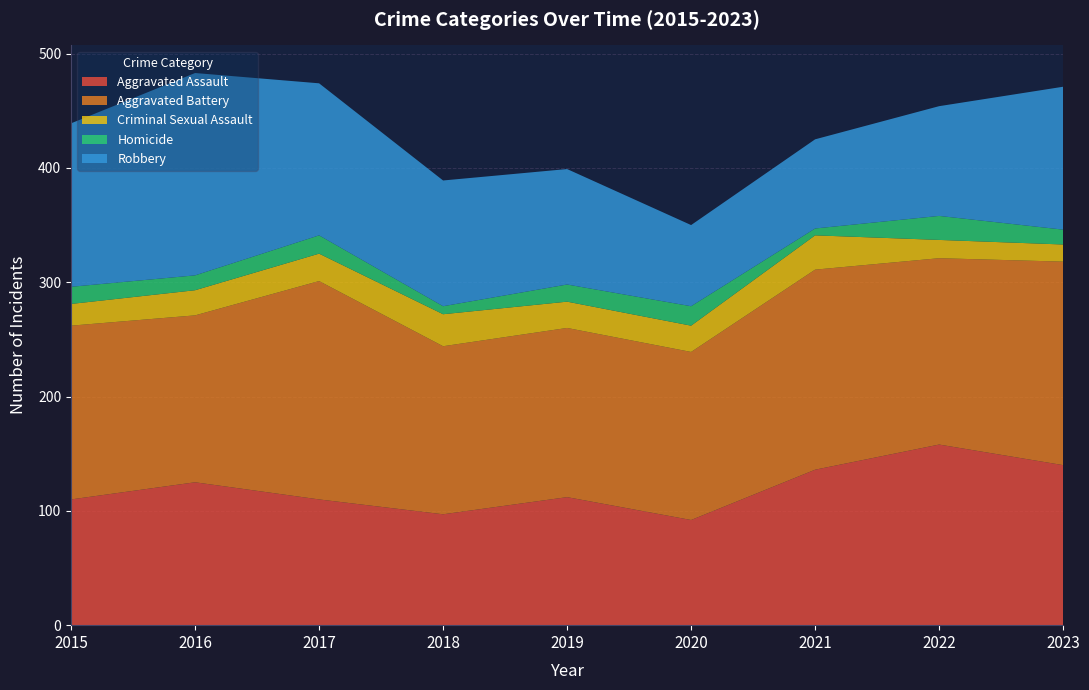

Reading right to left, transcribe all the data shown in this chart.

Aggravated Assault: 2023=140	2022=158	2021=136	2020=92	2019=112	2018=97	2017=110	2016=125	2015=110
Aggravated Battery: 2023=178	2022=163	2021=175	2020=147	2019=148	2018=147	2017=191	2016=146	2015=152
Criminal Sexual Assault: 2023=15	2022=16	2021=30	2020=23	2019=23	2018=28	2017=24	2016=22	2015=19
Homicide: 2023=13	2022=21	2021=6	2020=17	2019=15	2018=7	2017=16	2016=13	2015=15
Robbery: 2023=125	2022=96	2021=78	2020=71	2019=101	2018=110	2017=133	2016=177	2015=143